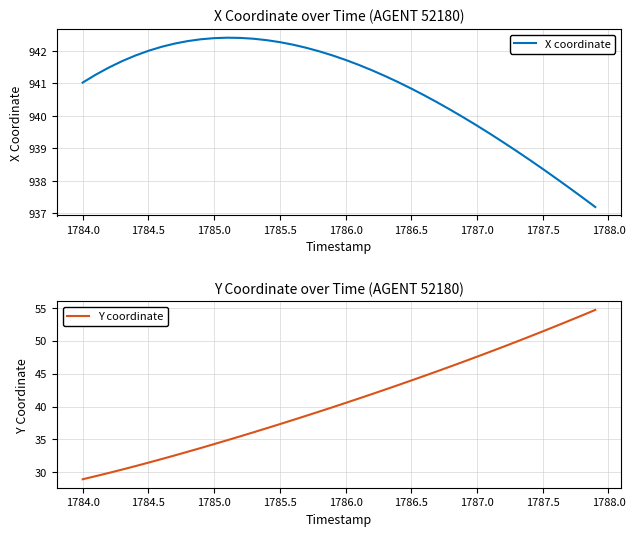

What is the label of the 38th point from the right?

1784.5